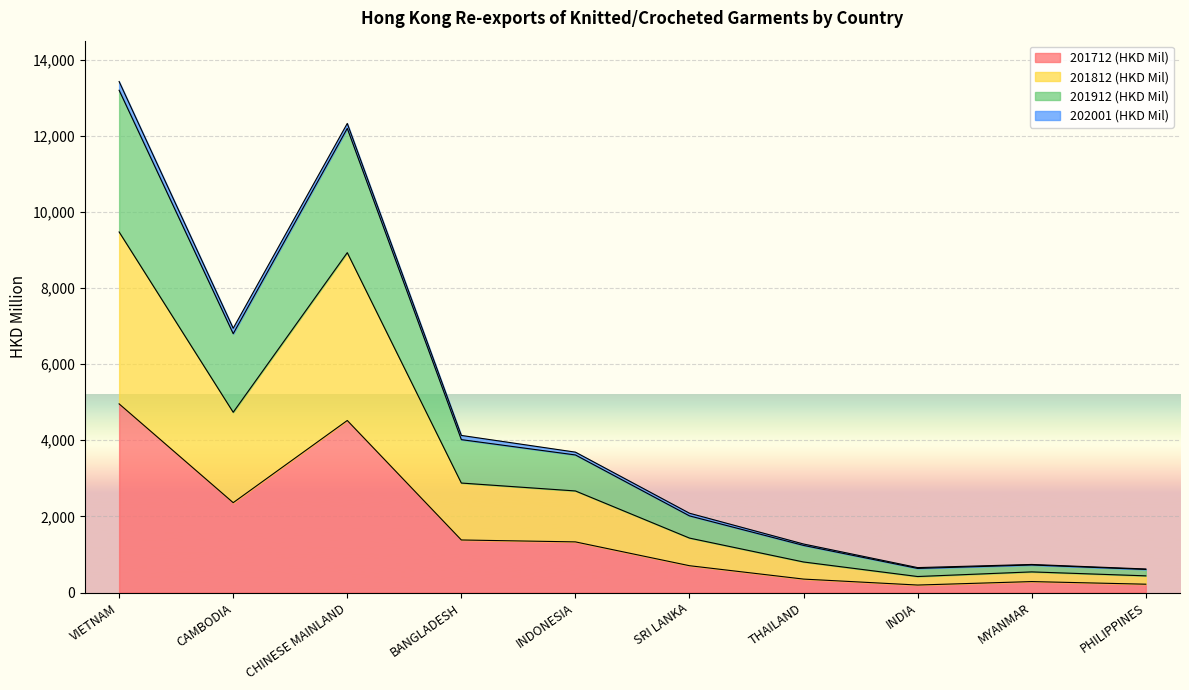

How many lines are shown in the chart?

4